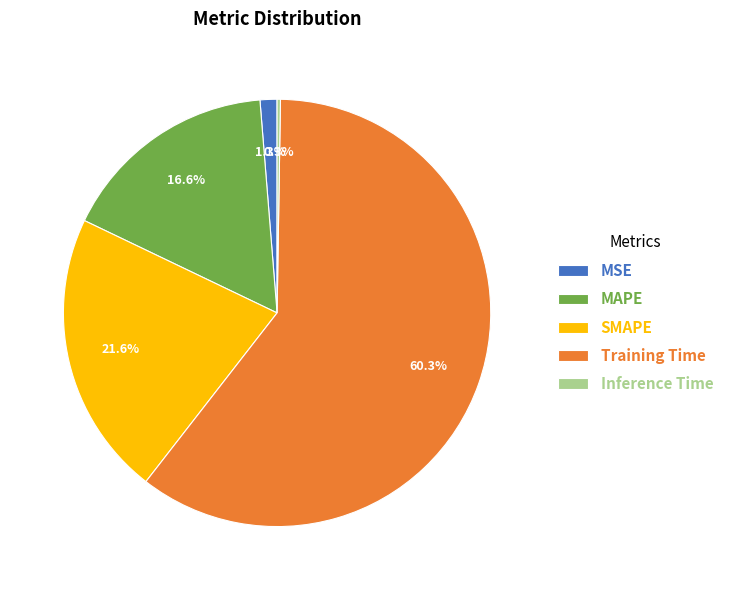

What is the largest slice in the pie chart?

Training Time